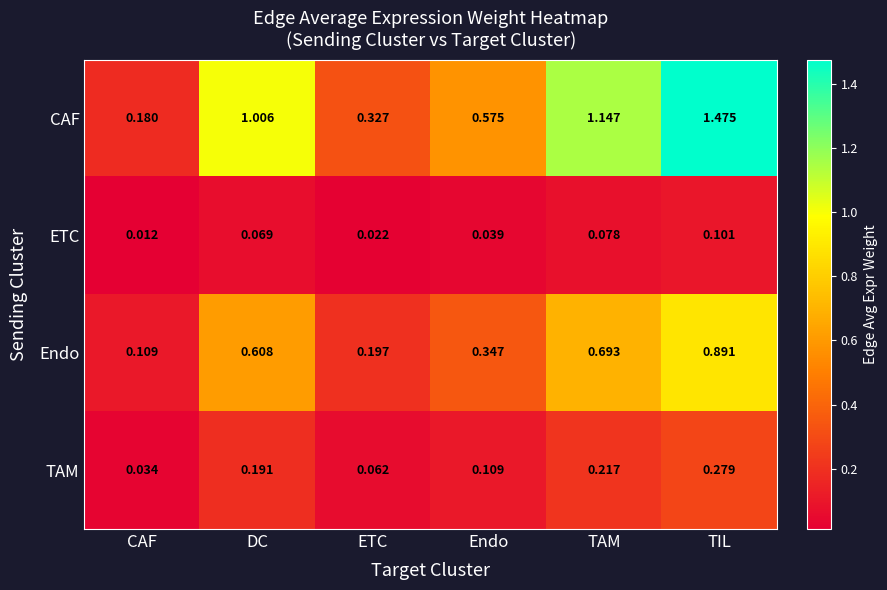

At which category does the chart reach its minimum across all series?

CAF